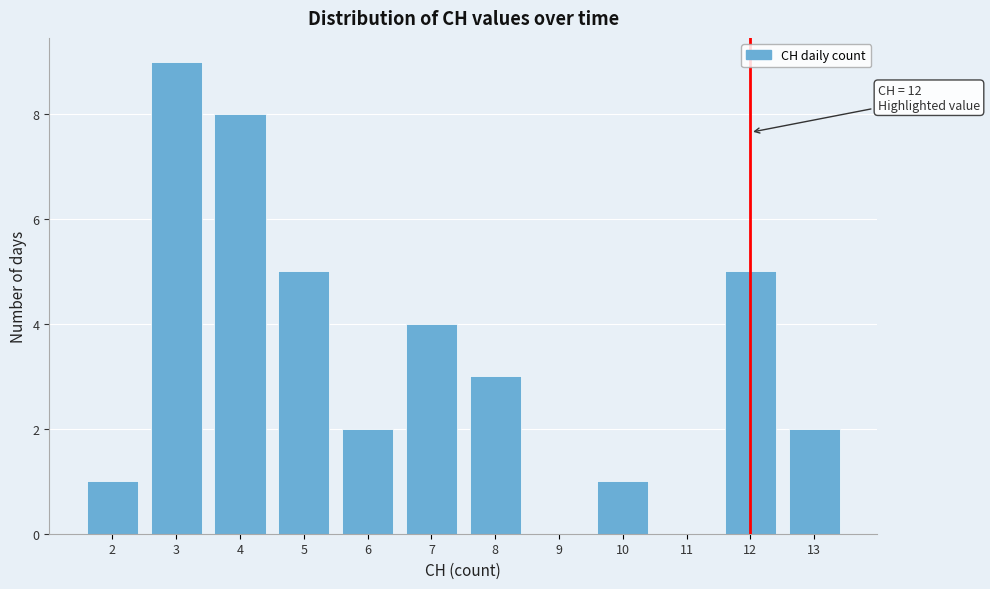

Over which range of the x-axis is the bar tallest?

2.5 to 3.5